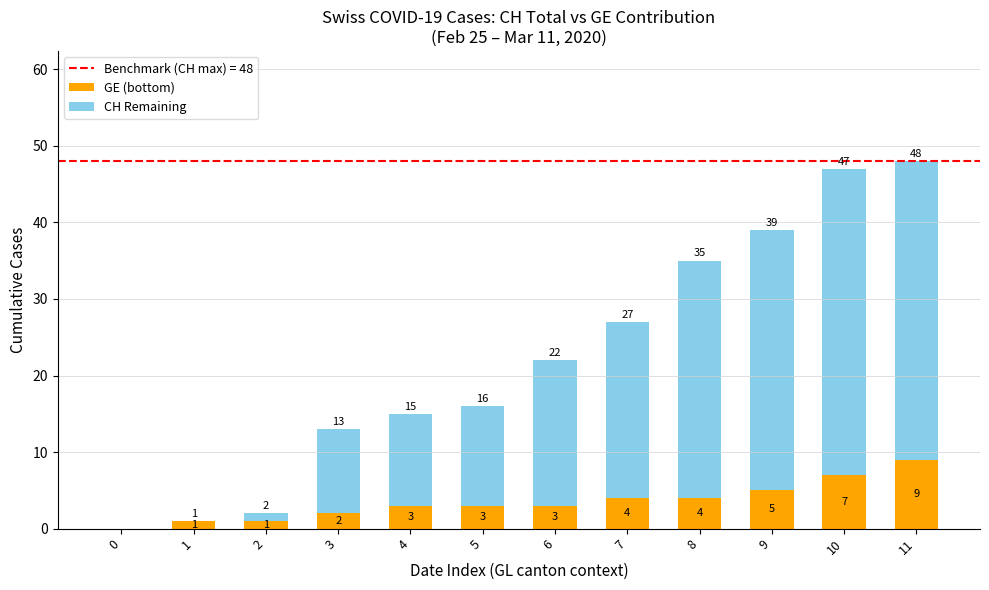

Which category has the highest value in the GE (bottom) series?

11